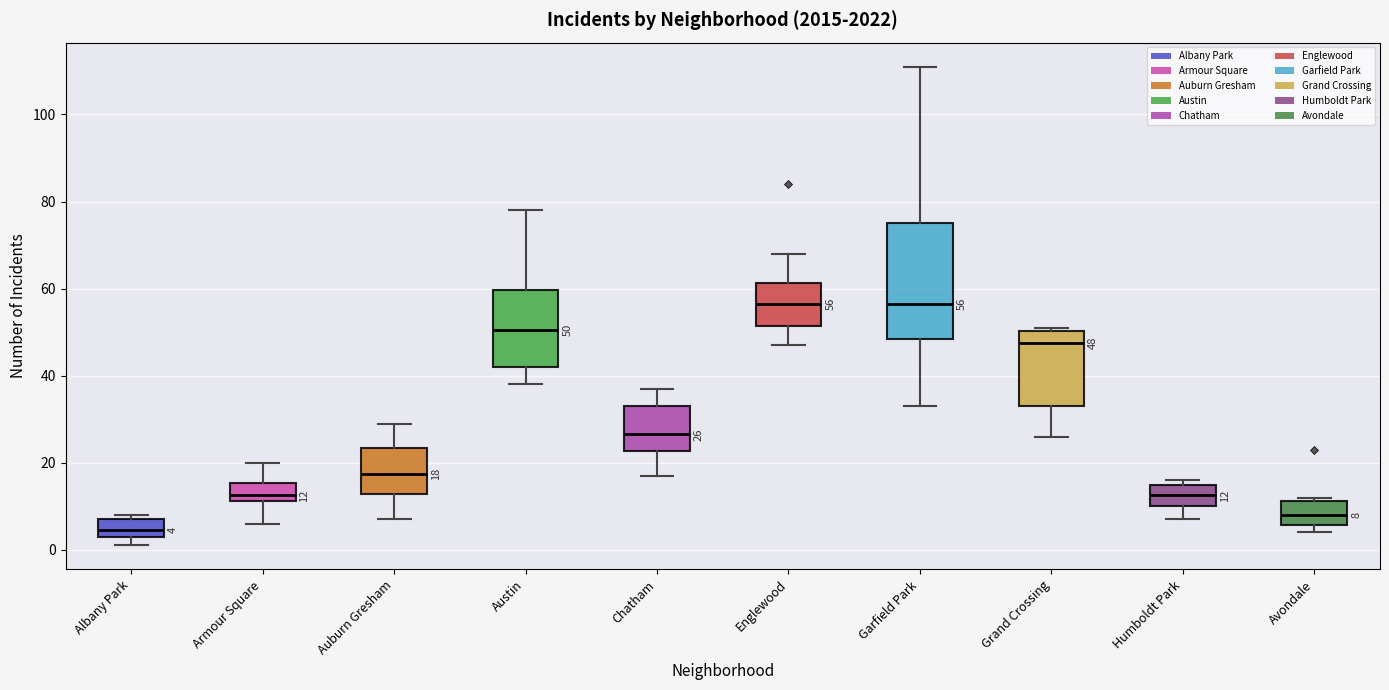

Which box's median line is the lowest?

Albany Park